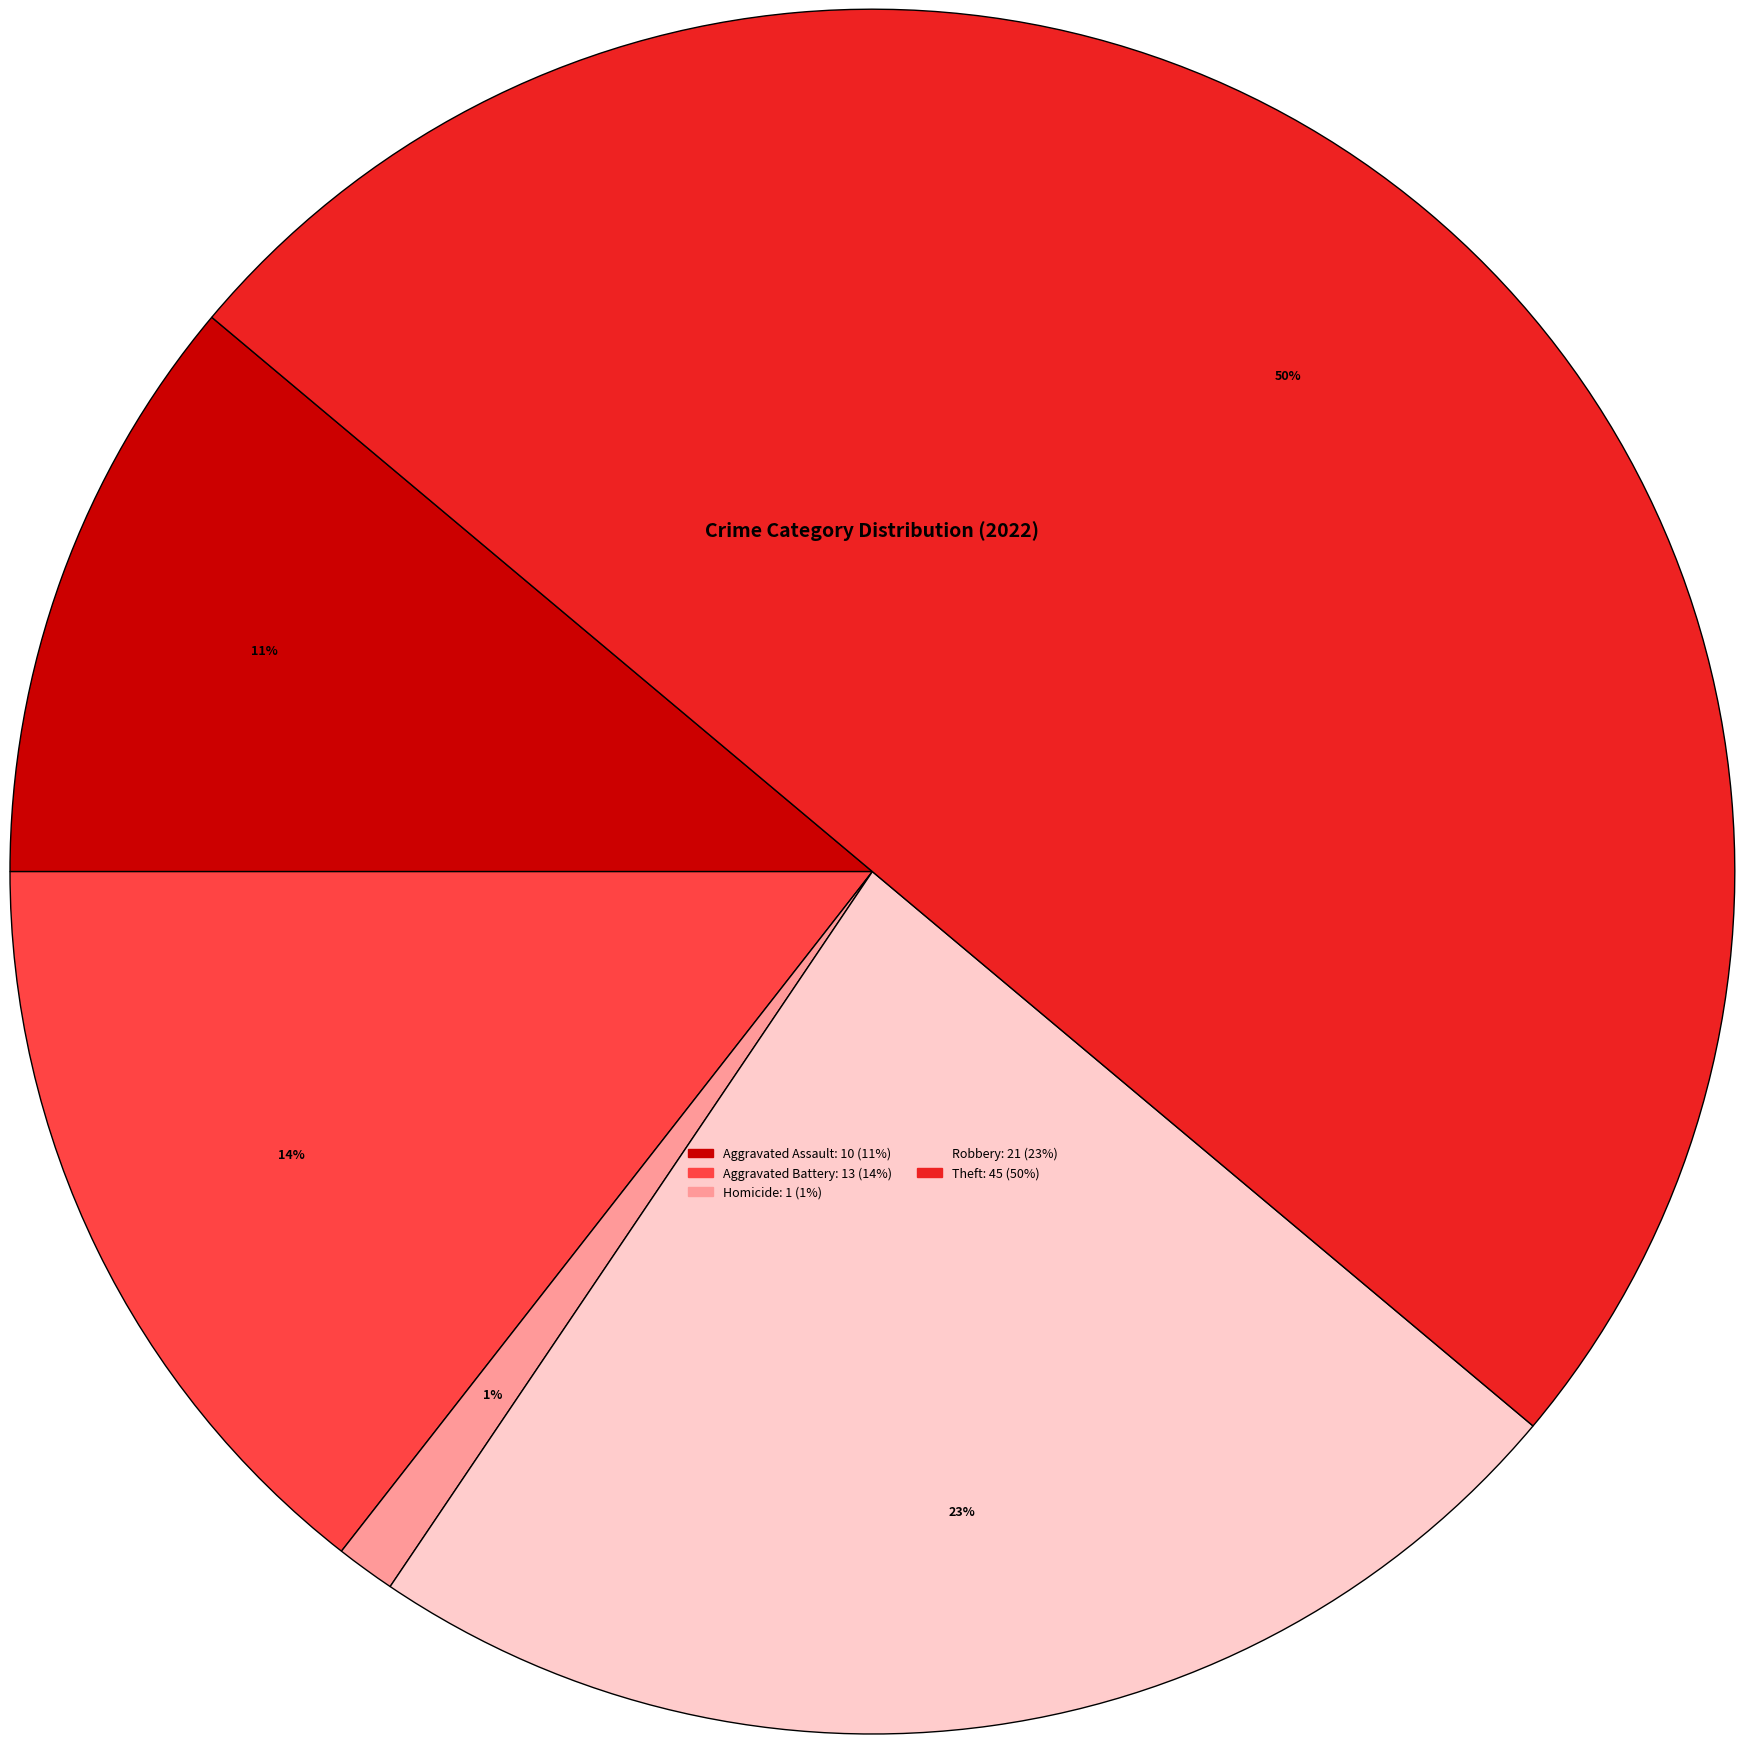

To the nearest percent, what is the average slice percentage?

20%